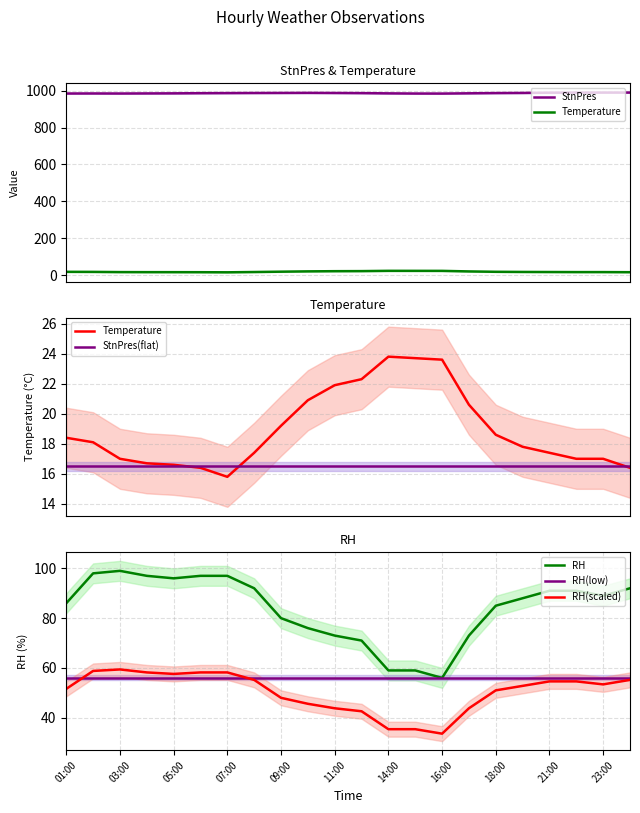

What is the lowest value of the RH(low) series?

56.0